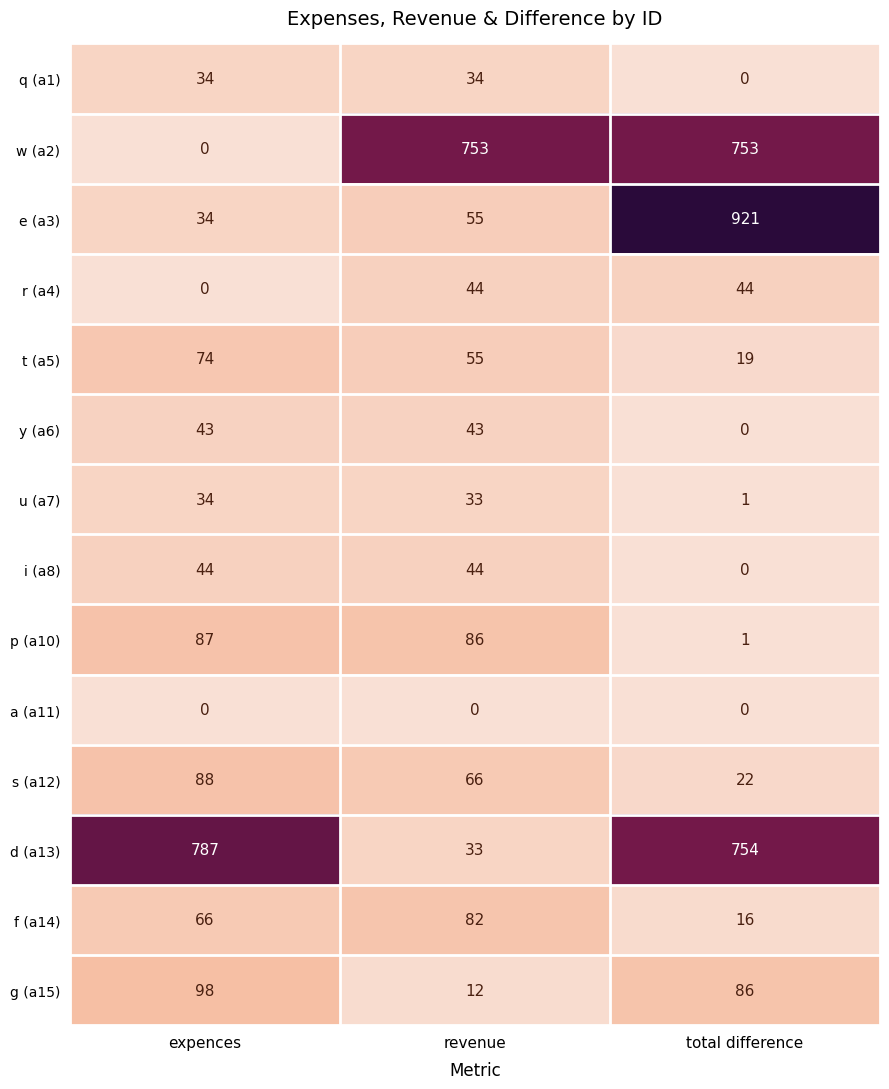

What is the minimum value for d (a13)?

33